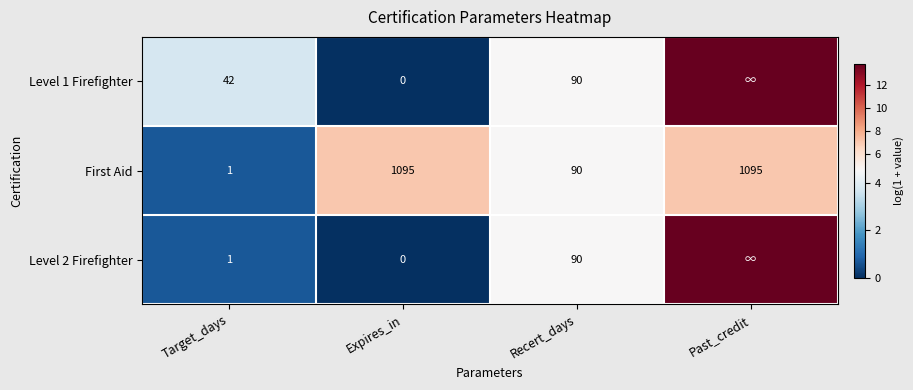

Is the value of Level 2 Firefighter at Expires_in greater than the value of Level 1 Firefighter at Recert_days?

No